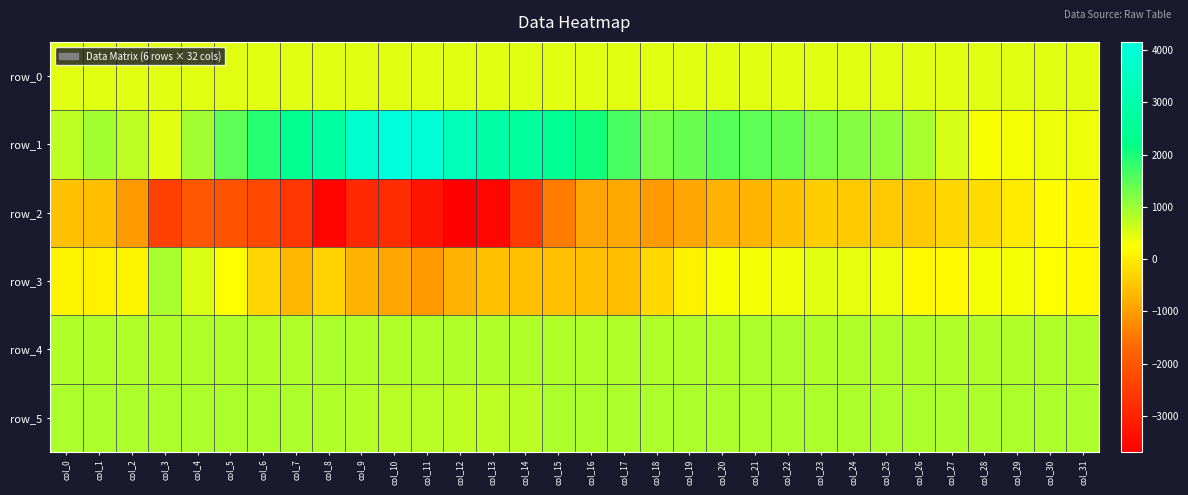

Is it true that row_1 equals 319.0 at col_29?

True